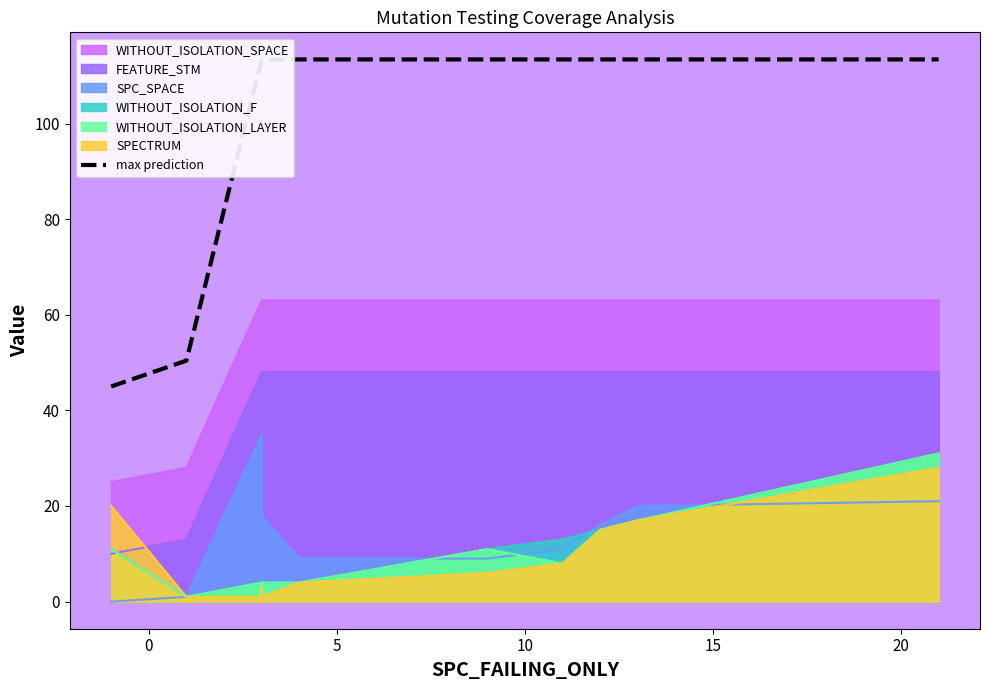

Reading left to right, extract all data points from this chart.

45.0	50.4	113.4	113.4	113.4	113.4	113.4	113.4	113.4	113.4	113.4